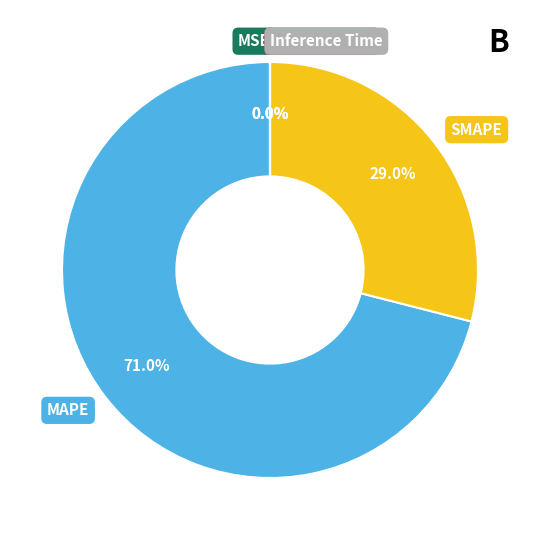

What is the largest slice in the pie chart?

MAPE